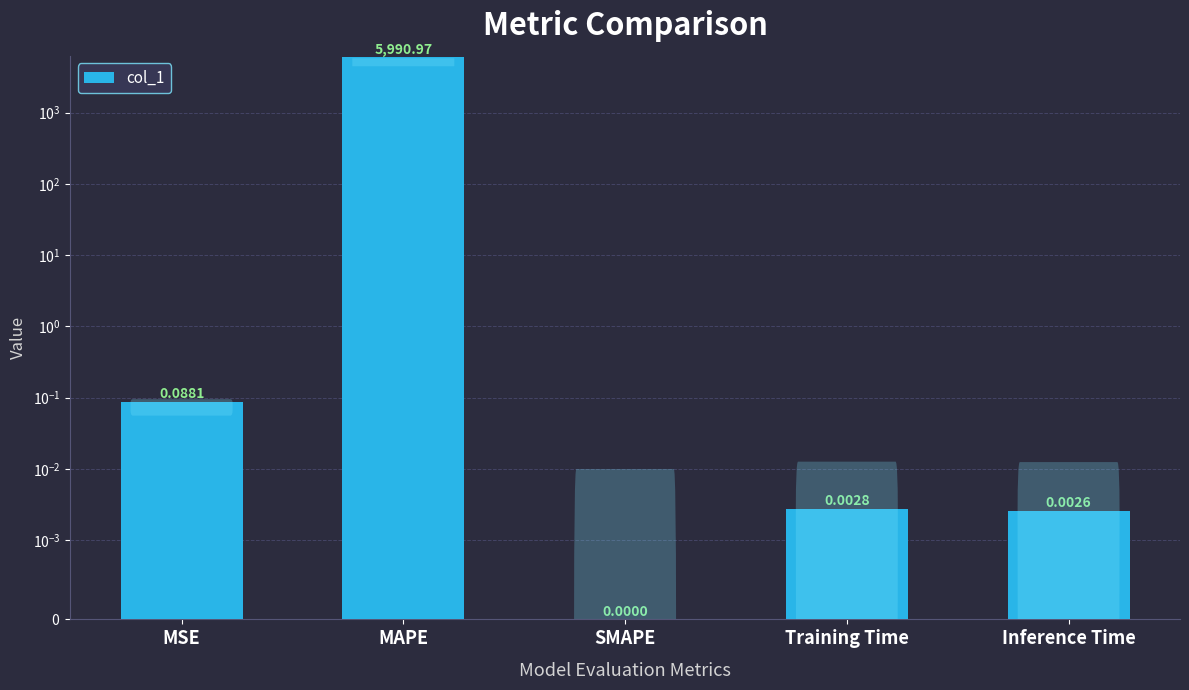

What is the change in value from MSE to MAPE?

+5990.9